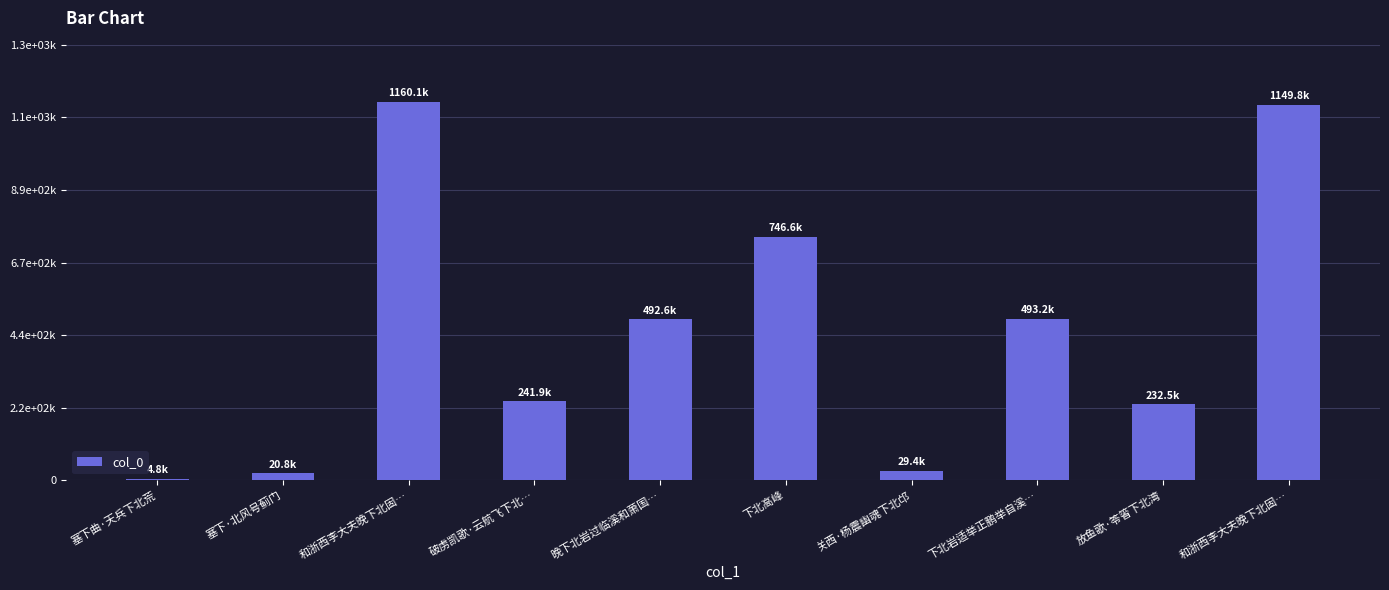

How many categories are shown in the chart?

10